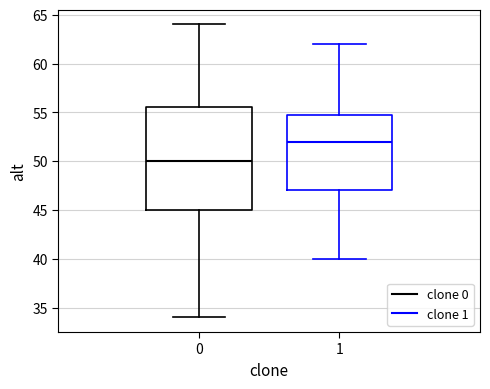

Comparing the boxes themselves (not the whiskers), which one is the tallest?

0